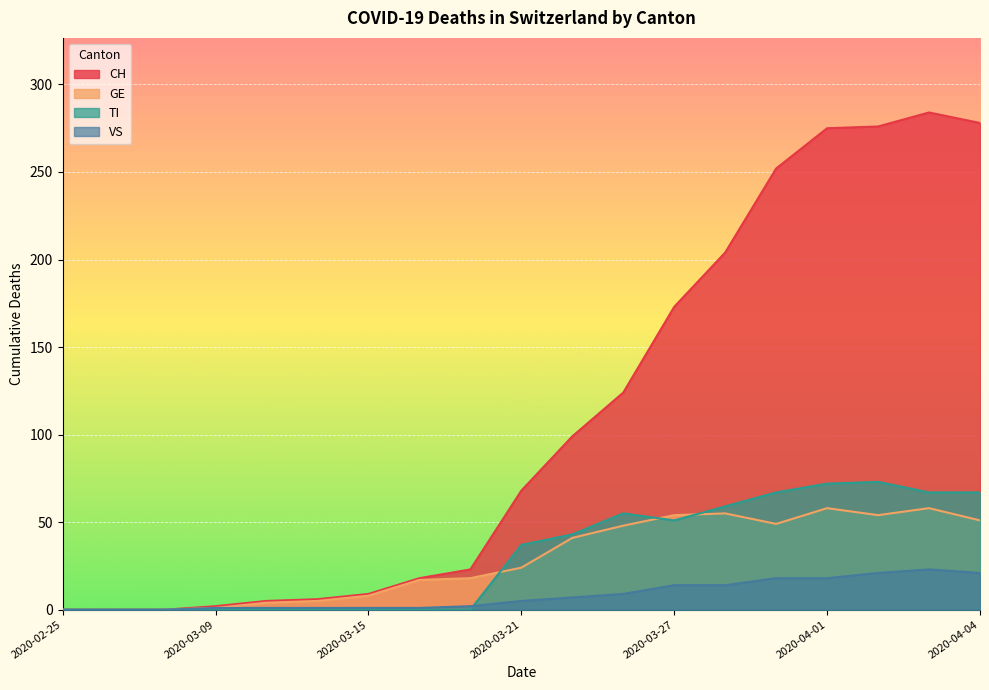

In VS, how many points are higher than both neighbors (excluding endpoints)?

1